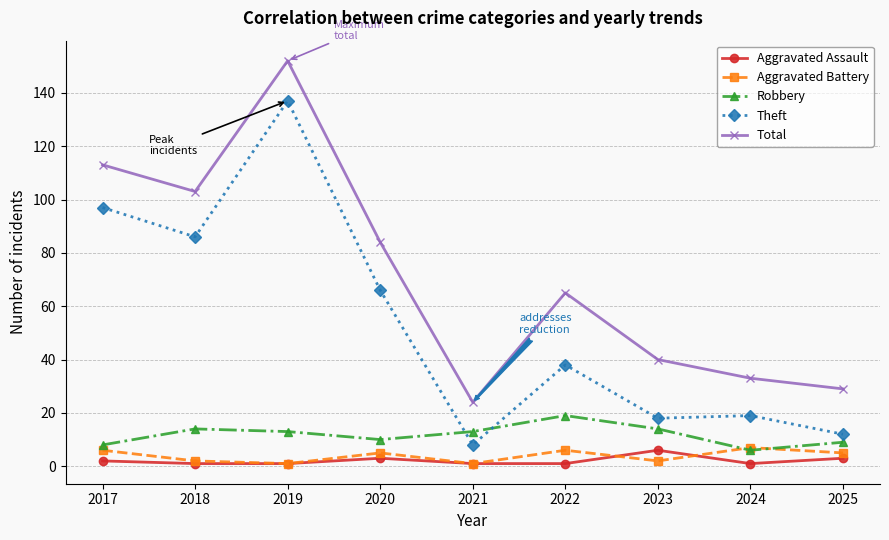

Is the value of Theft at 2020 greater than the value of Total at 2023?

Yes